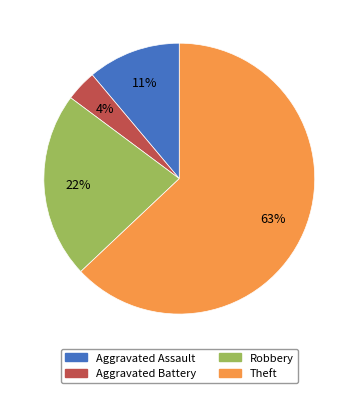

True or false: Robbery accounts for 11% of the total.

False